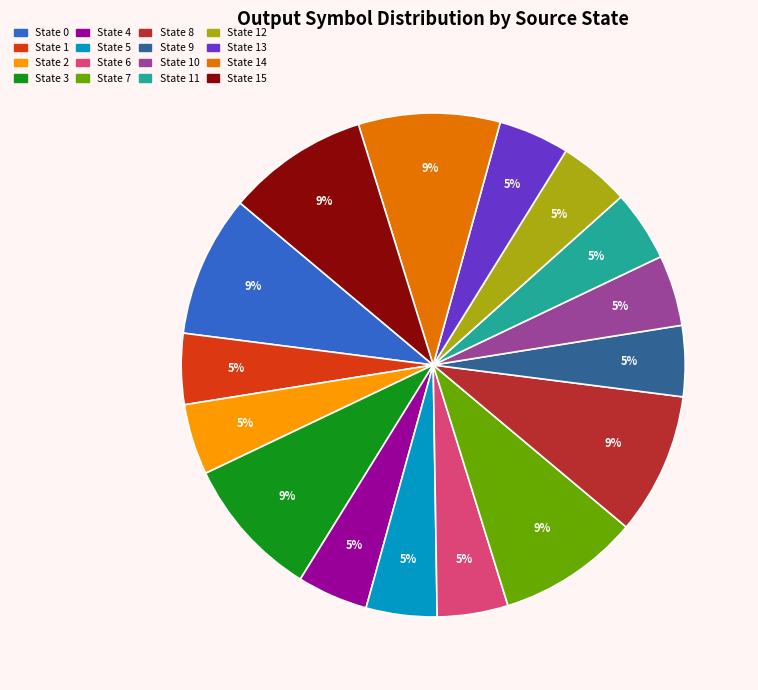

To the nearest percent, what portion does State 1 represent?

5%